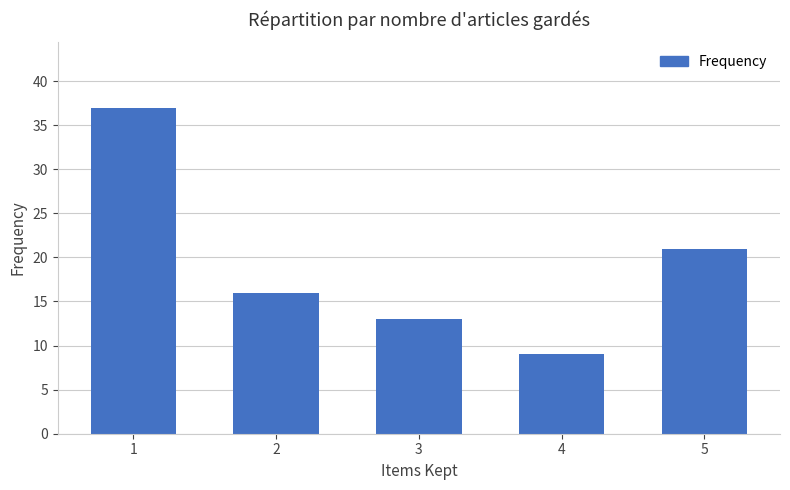

How many bars are there in total?

5